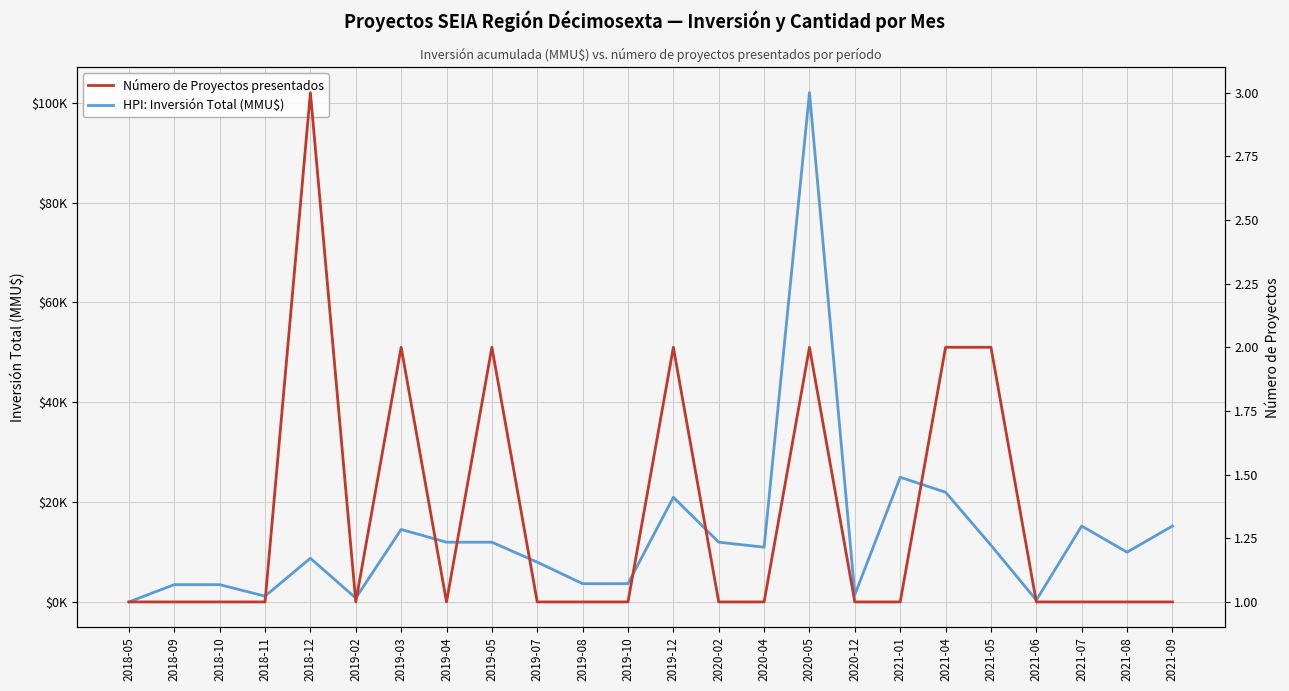

Where is the first local maximum for Número de Proyectos presentados?

2018-12